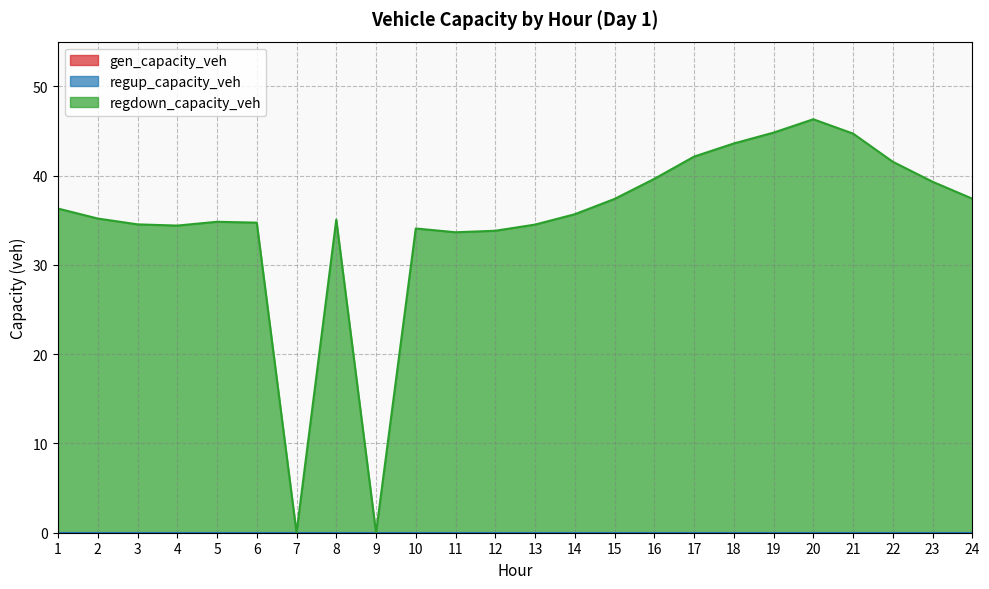

What are all the series names shown in the legend?

gen_capacity_veh, regup_capacity_veh, regdown_capacity_veh